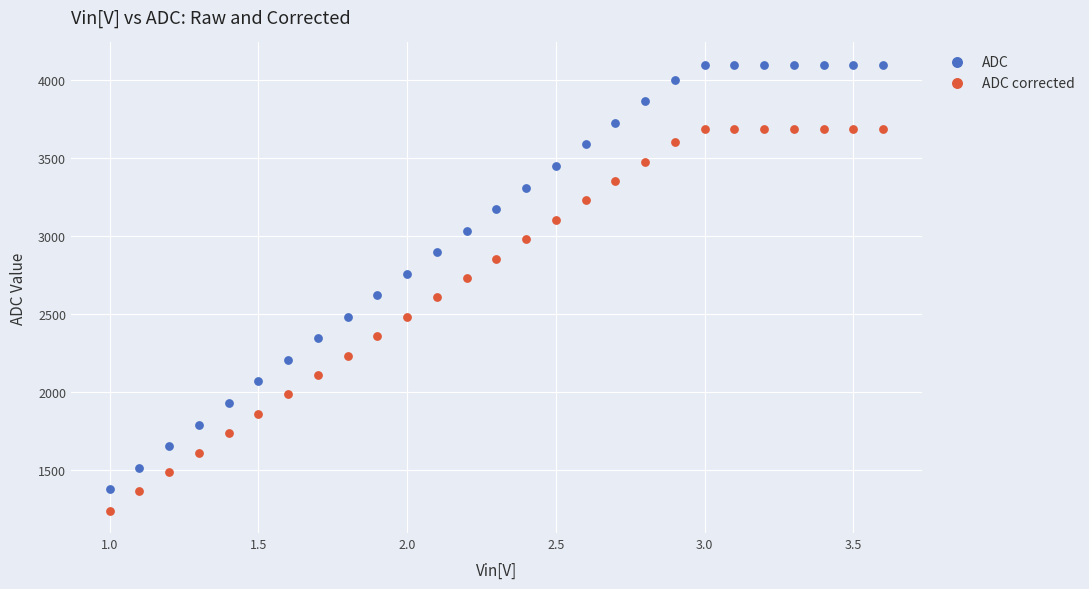

Across all data points, what is the range of X values (max minus min)?

2.6